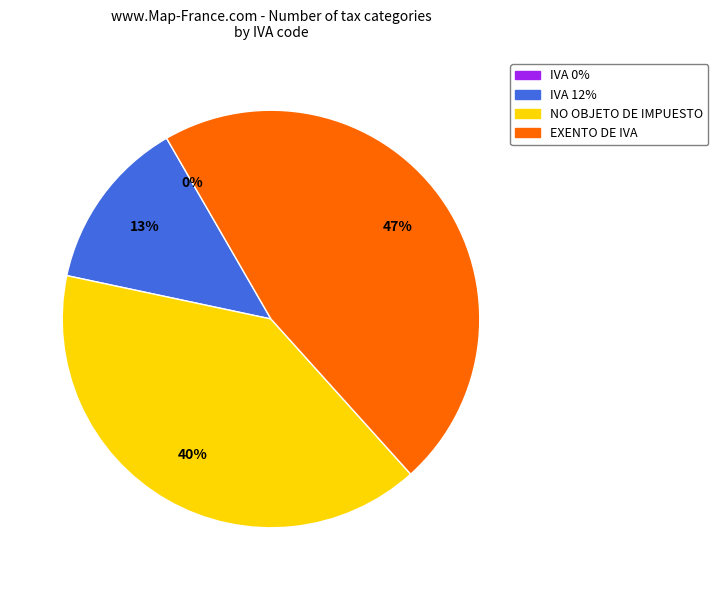

Is NO OBJETO DE IMPUESTO the majority of the pie?

No